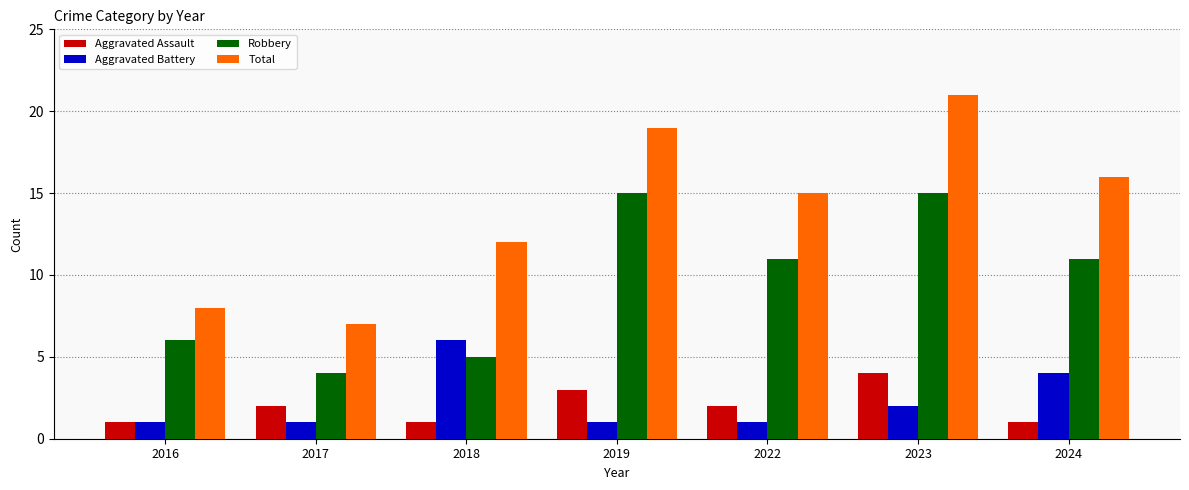

Is the value of Total at 2023 greater than the value of Aggravated Battery at 2017?

Yes